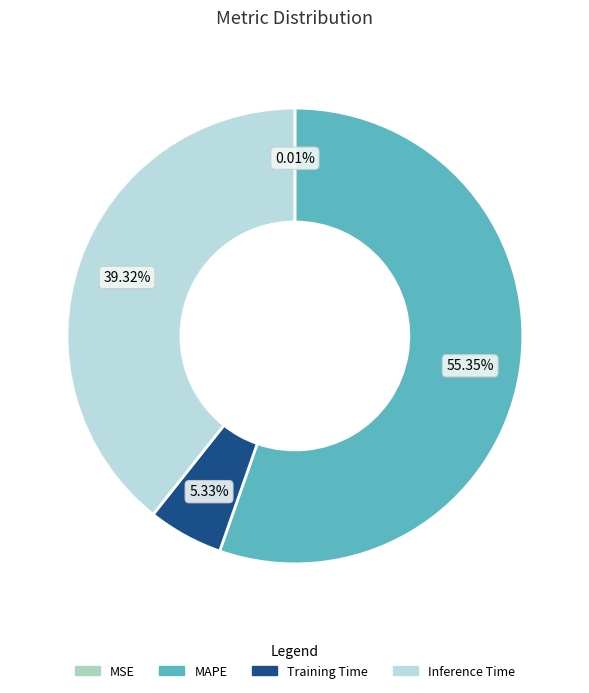

Is there a majority slice in this chart?

Yes